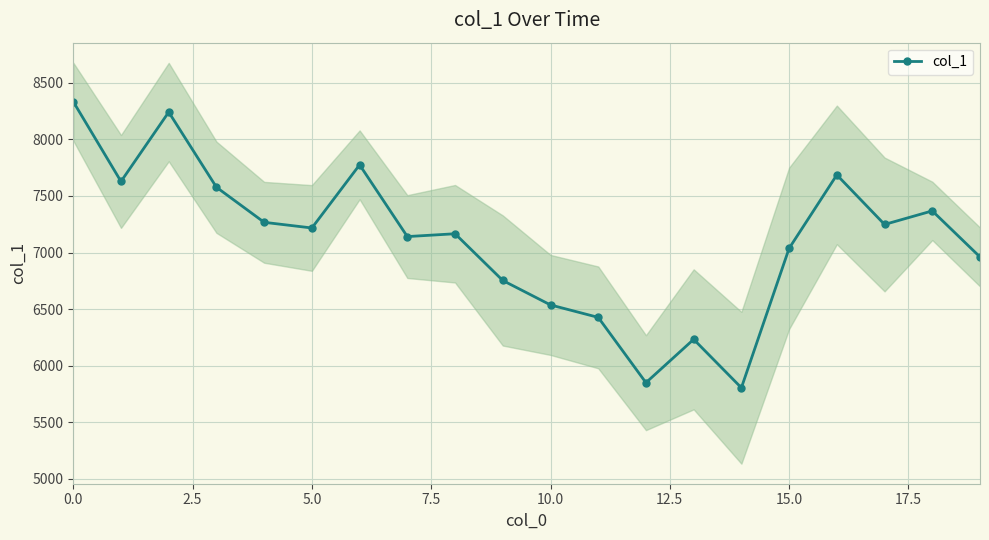

Count the number of values greater than 7217.

9